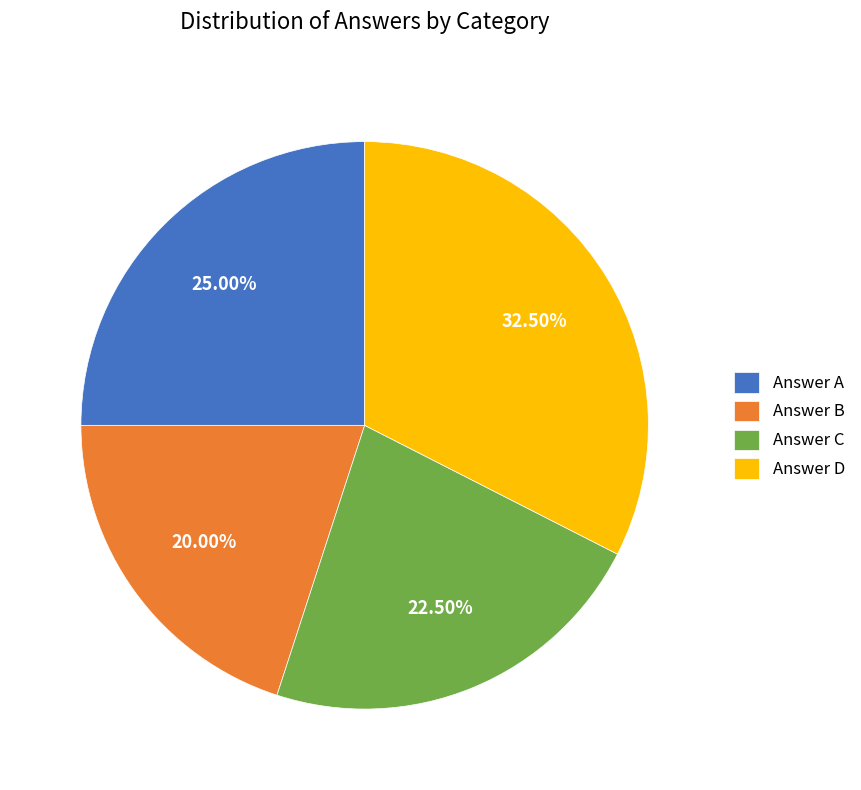

Is the sum of Answer B and Answer C greater than half?

No